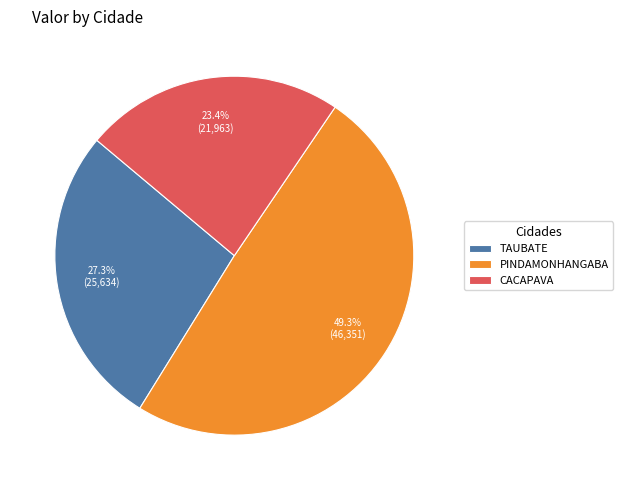

What is the largest slice in the pie chart?

PINDAMONHANGABA